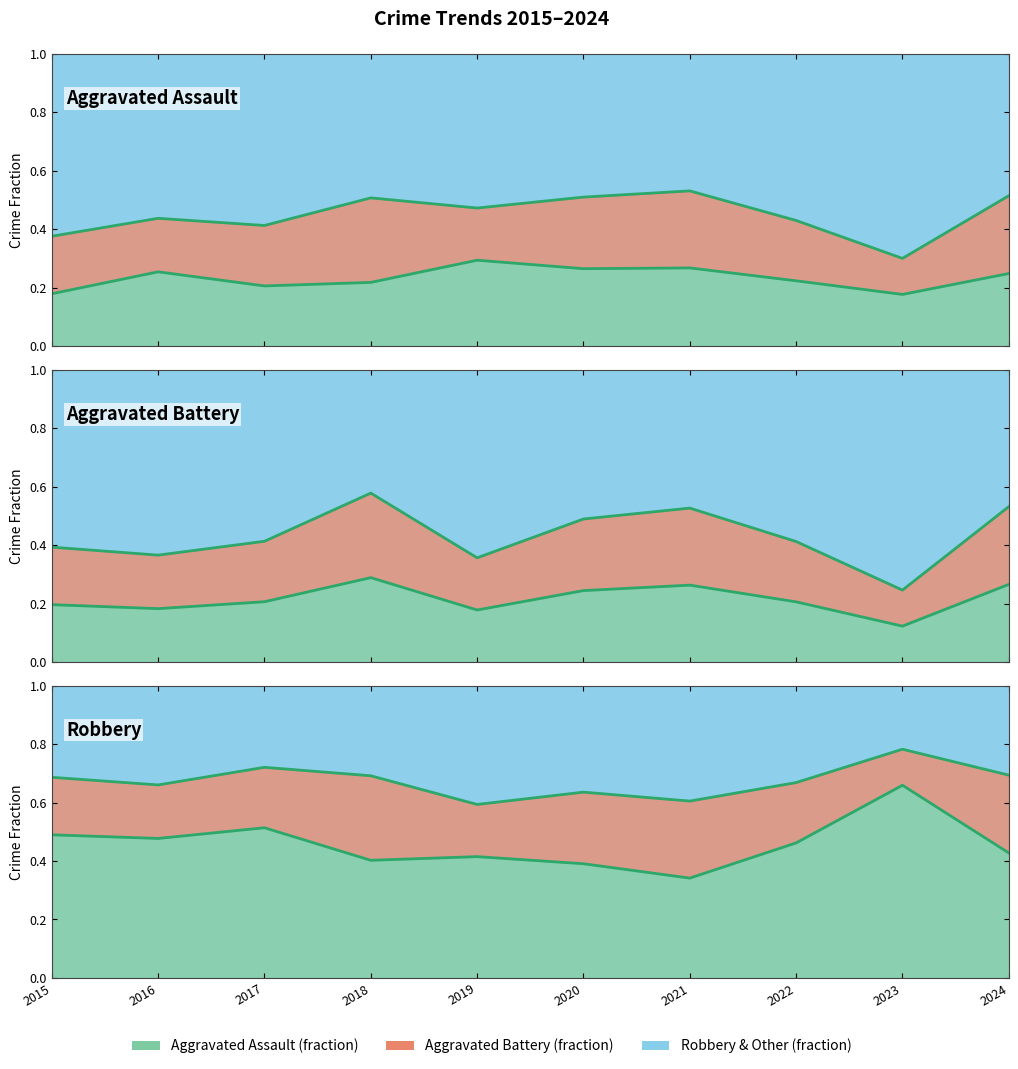

True or false: Robbery and Aggravated Assault cross at least once.

False